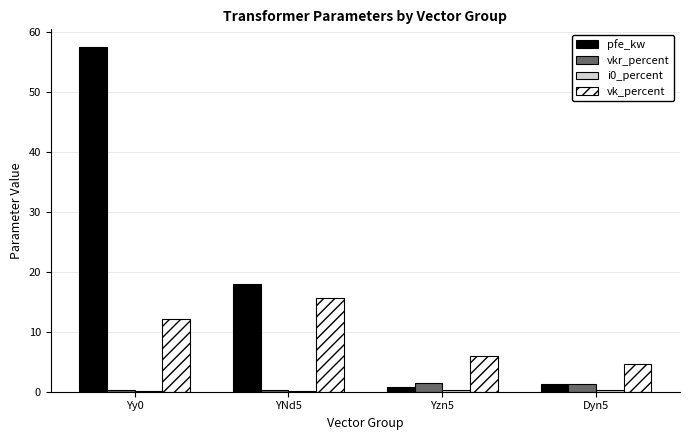

The pfe_kw series shows 0.8 at Yzn5. True or false?

True